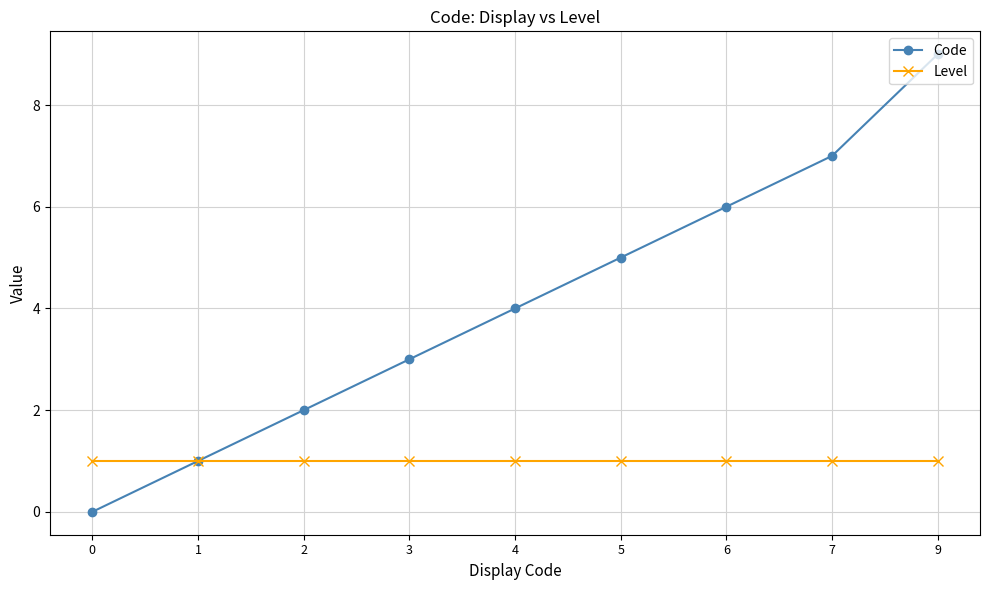

What is the difference between the maximum and minimum values in the Code series?

9